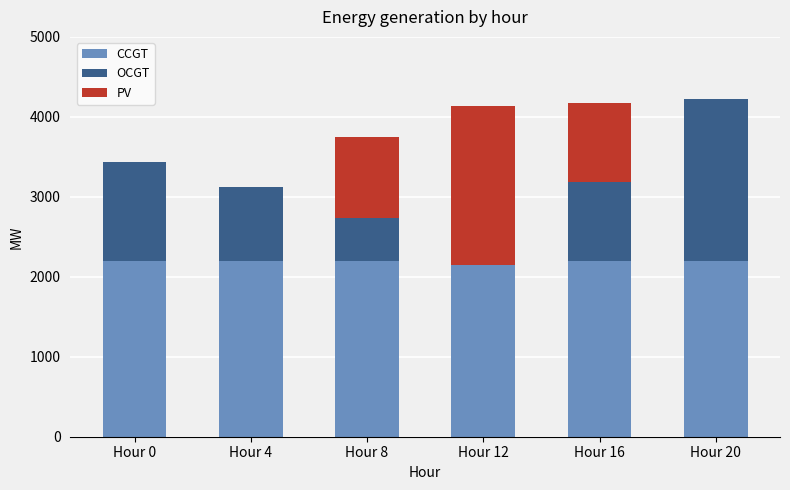

The CCGT series shows 2197 at Hour 0. True or false?

True